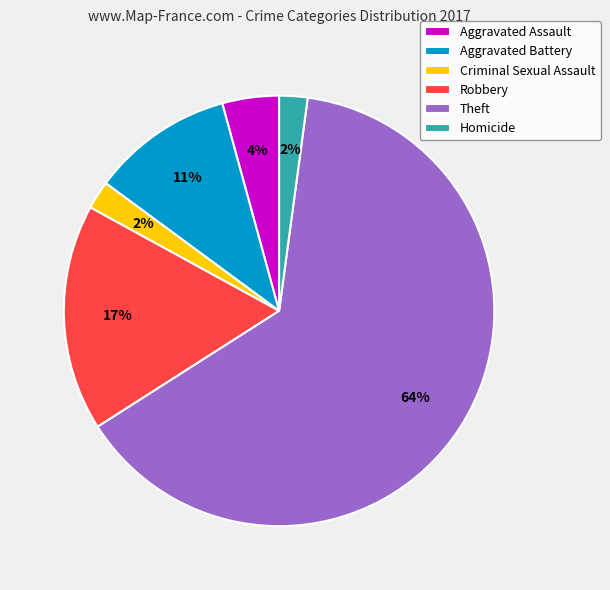

Which slice is the largest?

Theft